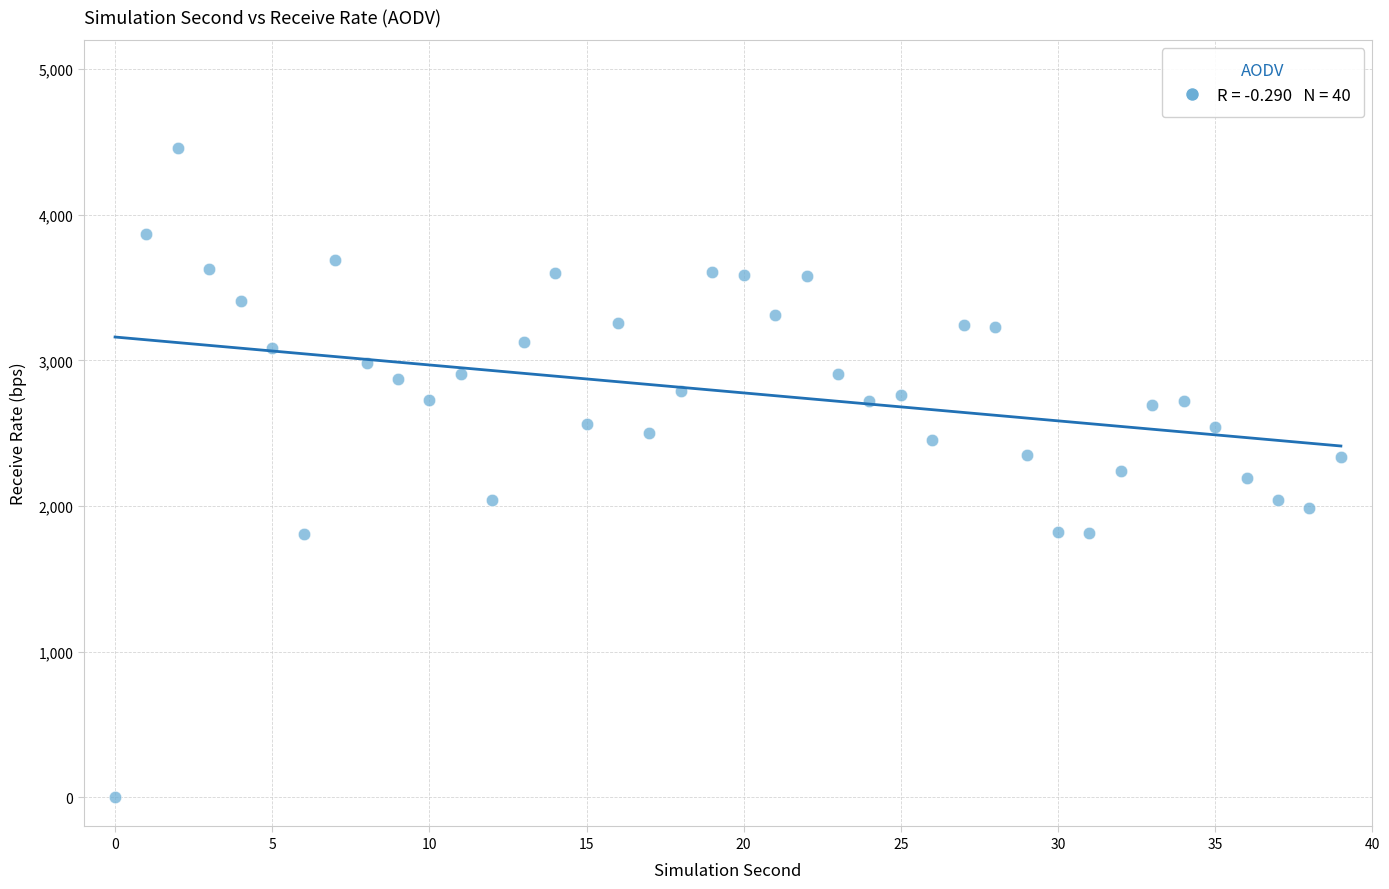

What is the range of Y values (max minus min)?

4456